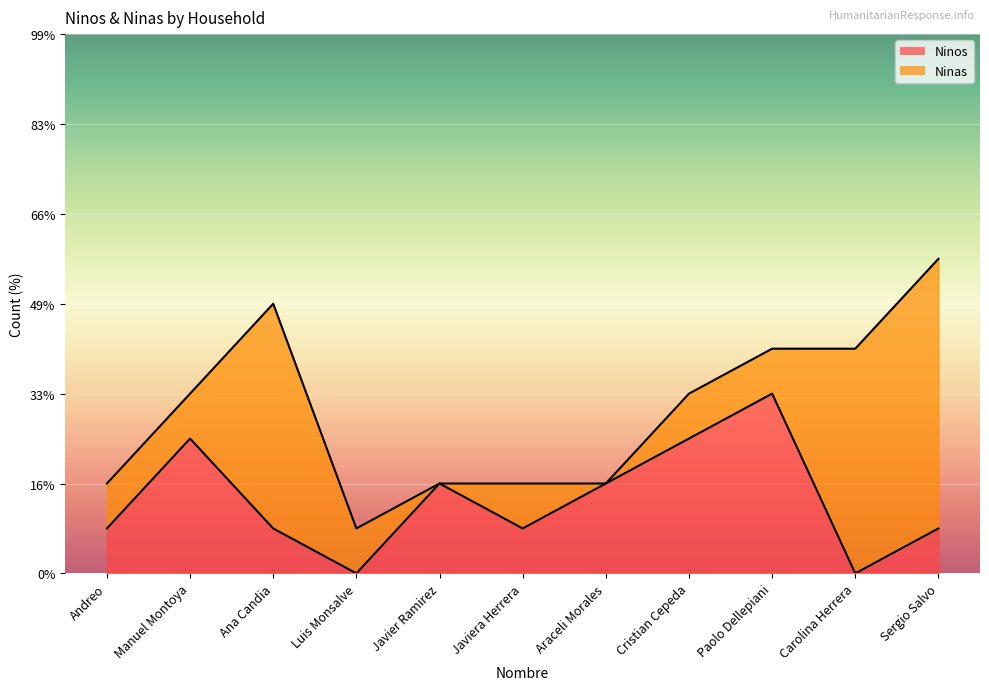

Where does the data first go above 1?

Manuel Montoya